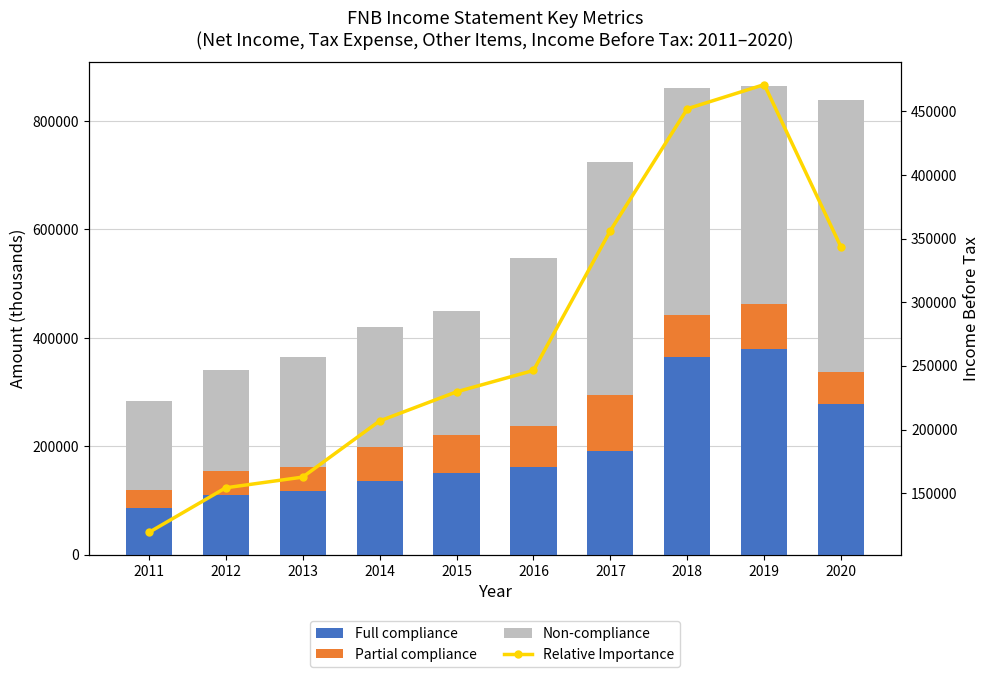

Rank the categories by Non-compliance value from lowest to highest.

2011, 2012, 2013, 2014, 2015, 2016, 2019, 2018, 2017, 2020